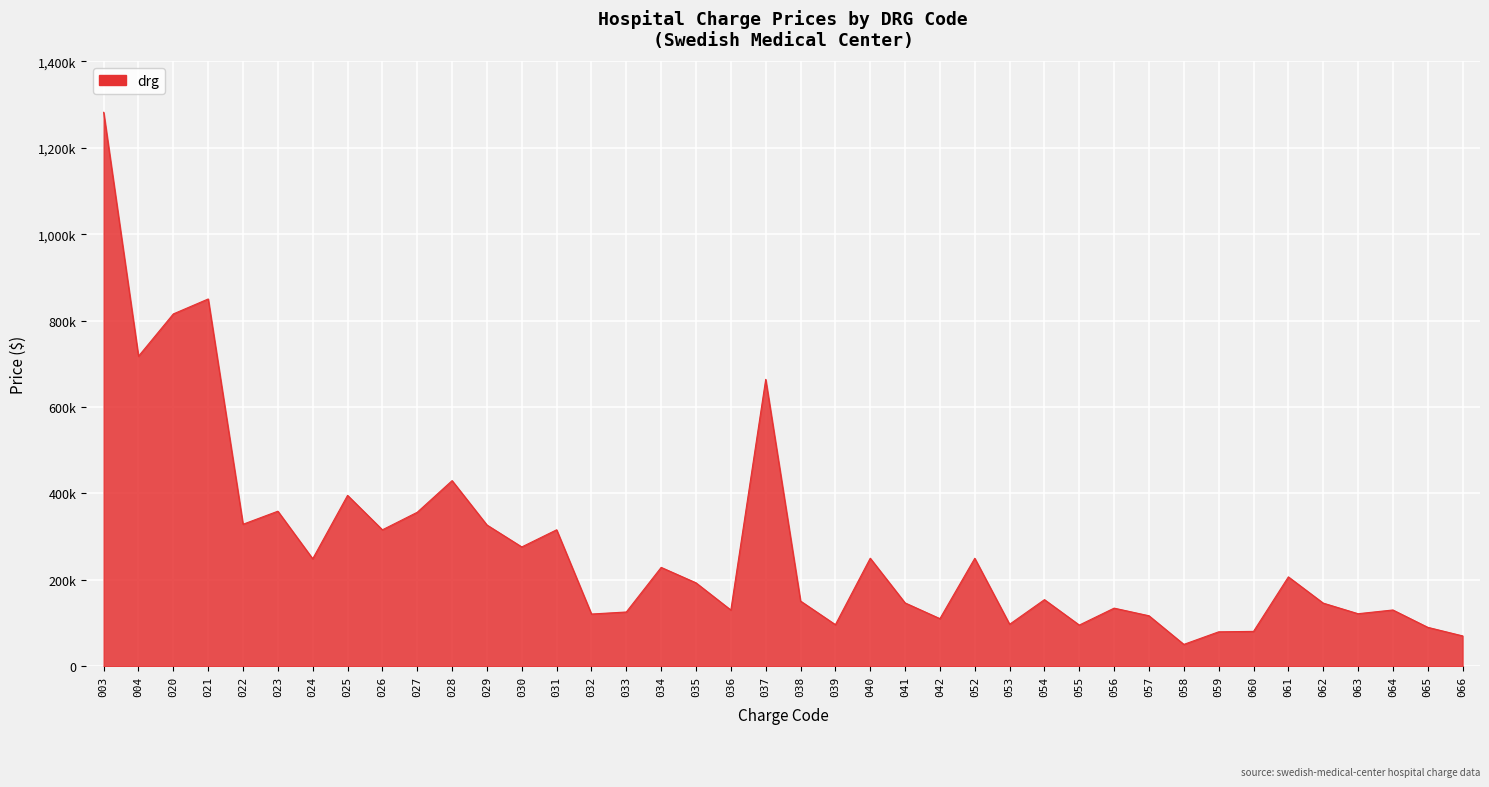

Where is the data nearest to the value 666364?

037